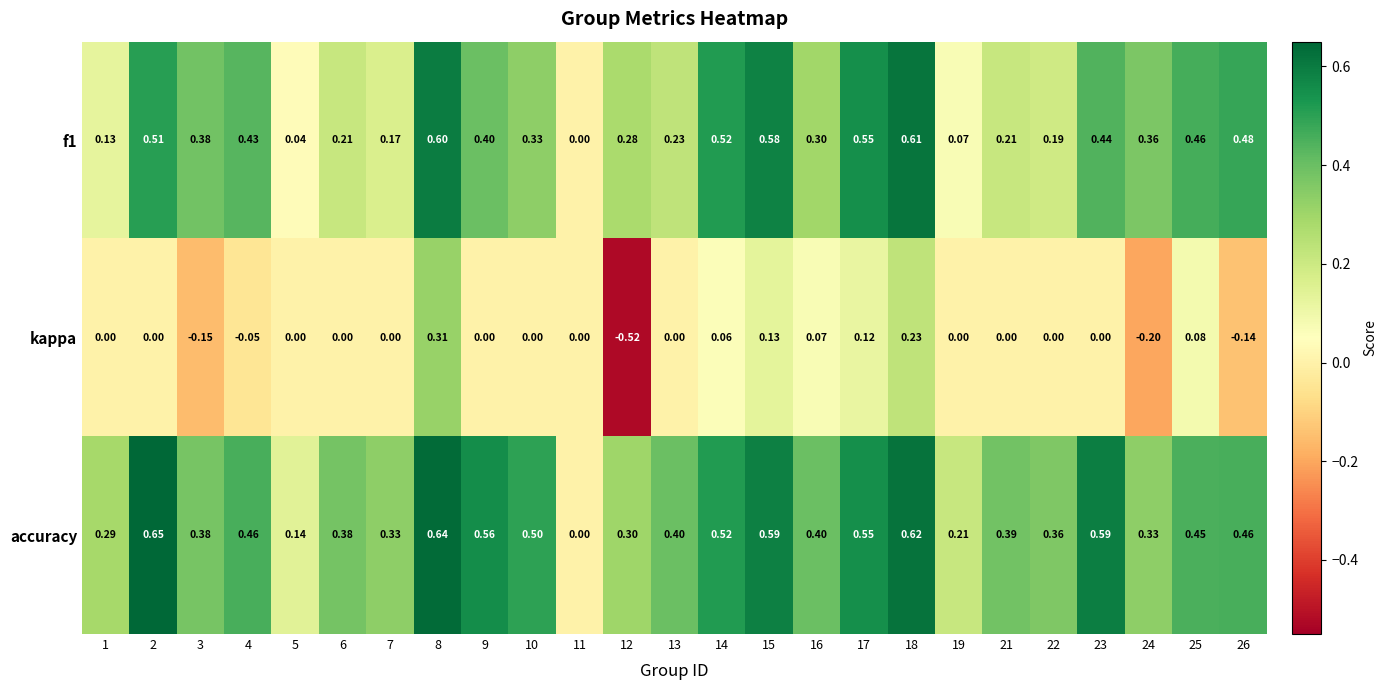

Which label corresponds to the largest value in the chart?

2